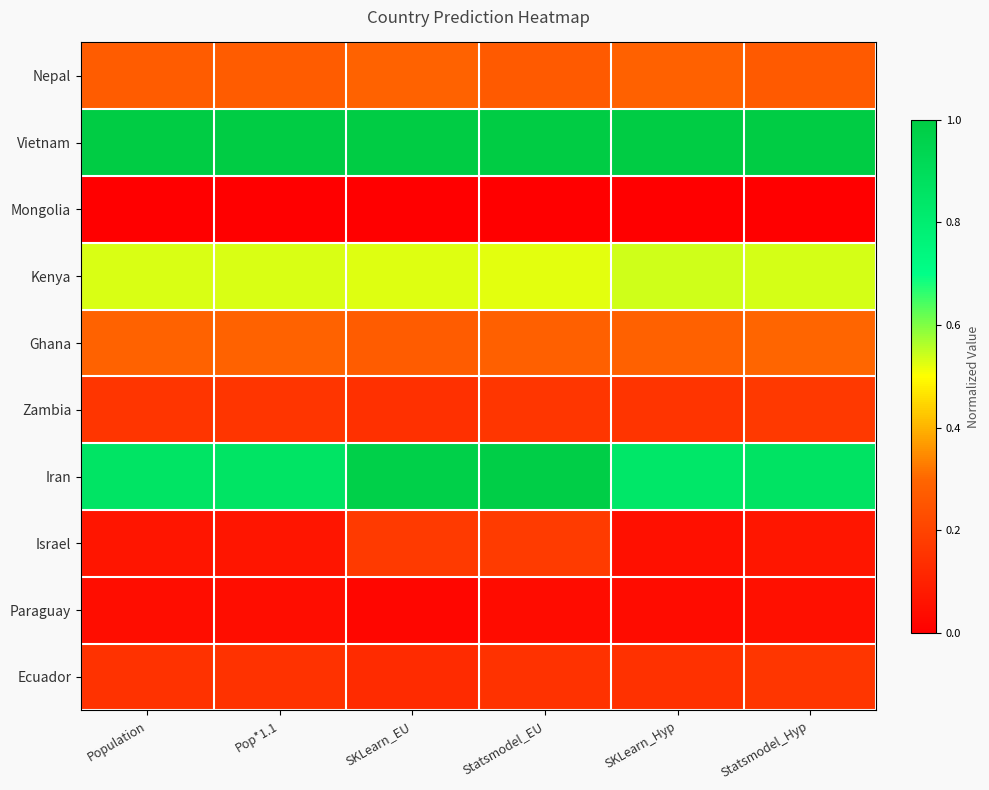

Between Statsmodel_Hyp and Population, which is larger?

Population